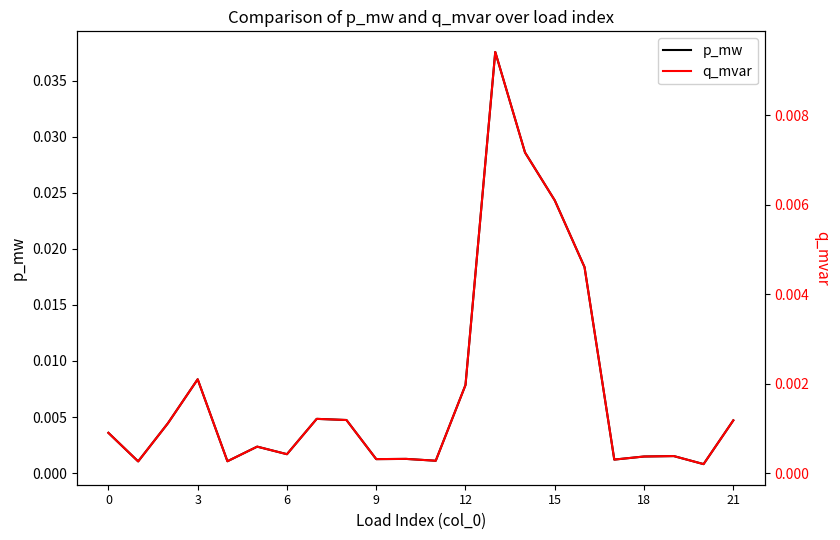

Which series has the largest range (max minus min)?

p_mw